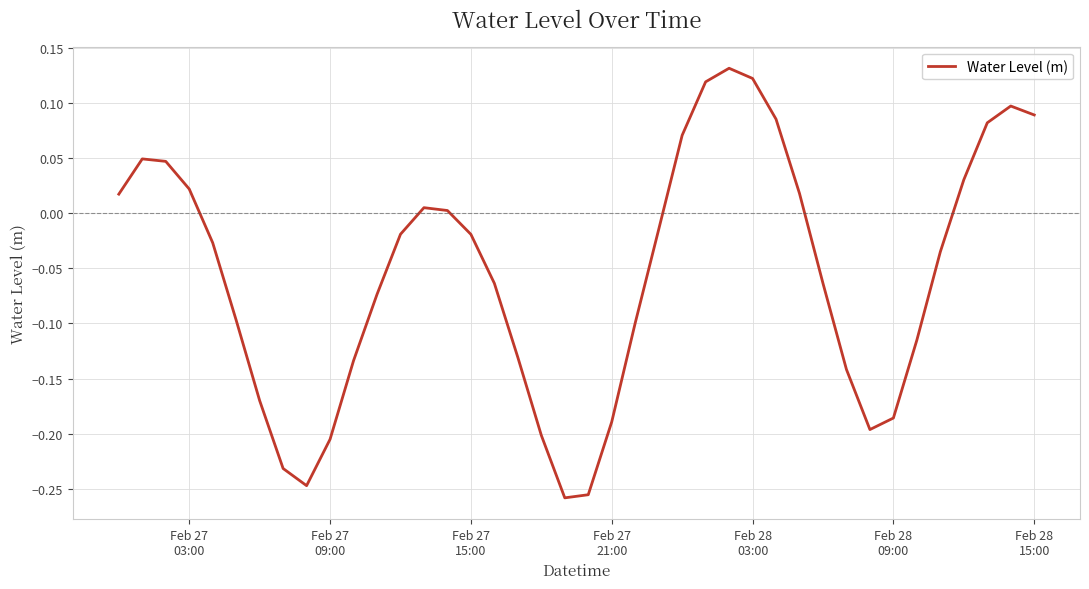

What is the difference between the maximum and minimum values?

0.4